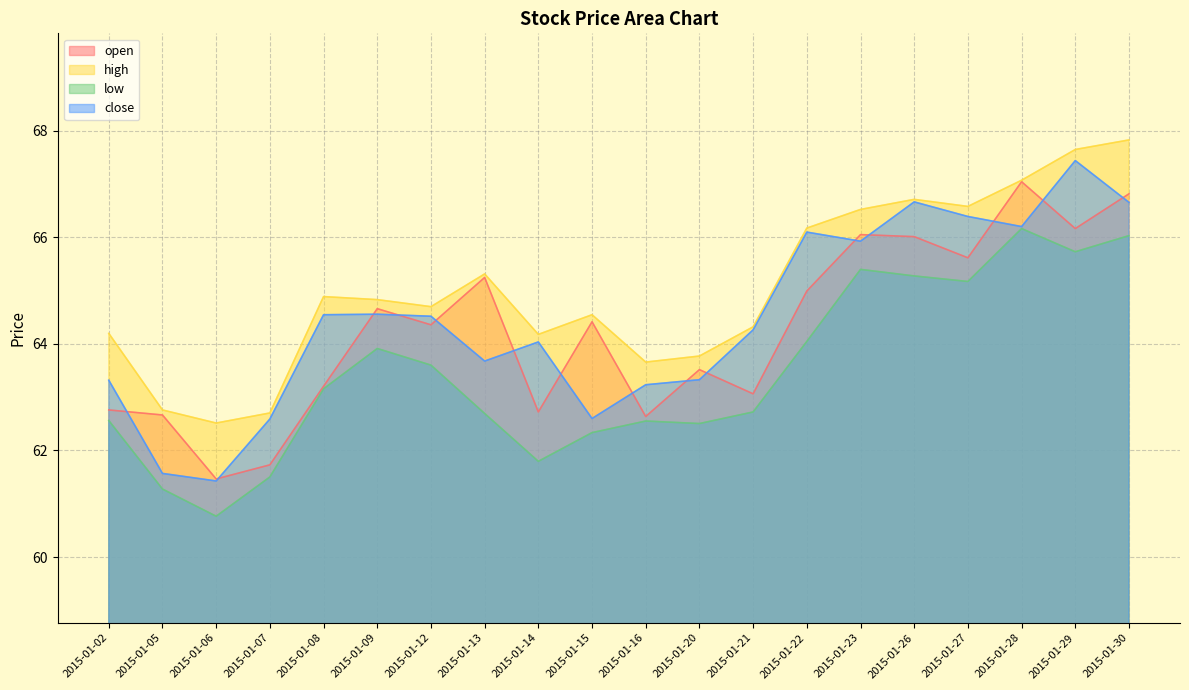

What is the sum of the open values at 2015-01-20 and 2015-01-06?

125.0